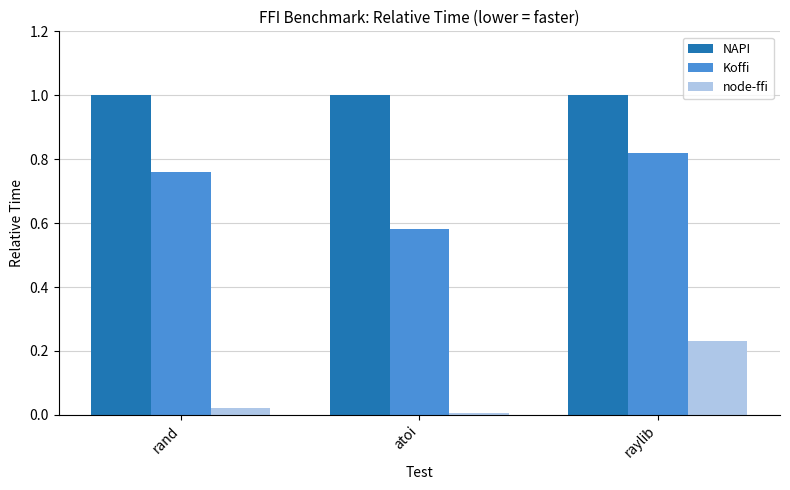

How many Koffi values are between 0 and 1?

3